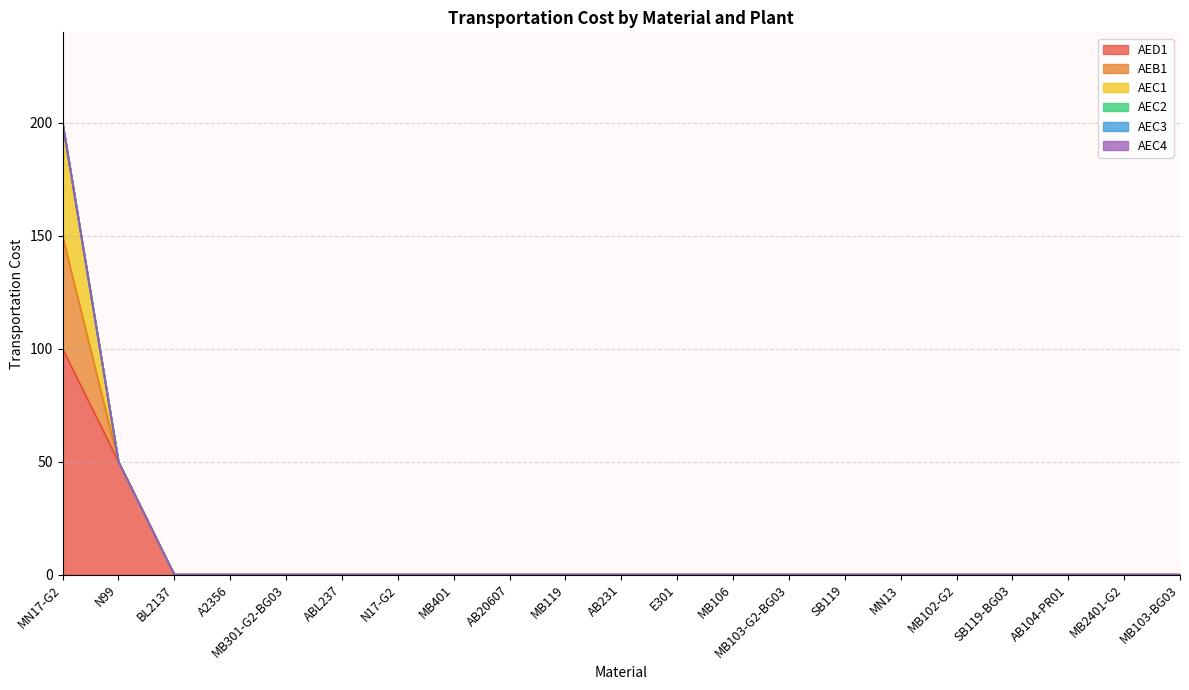

True or false: AEC3 and AEC4 intersect in this chart.

False